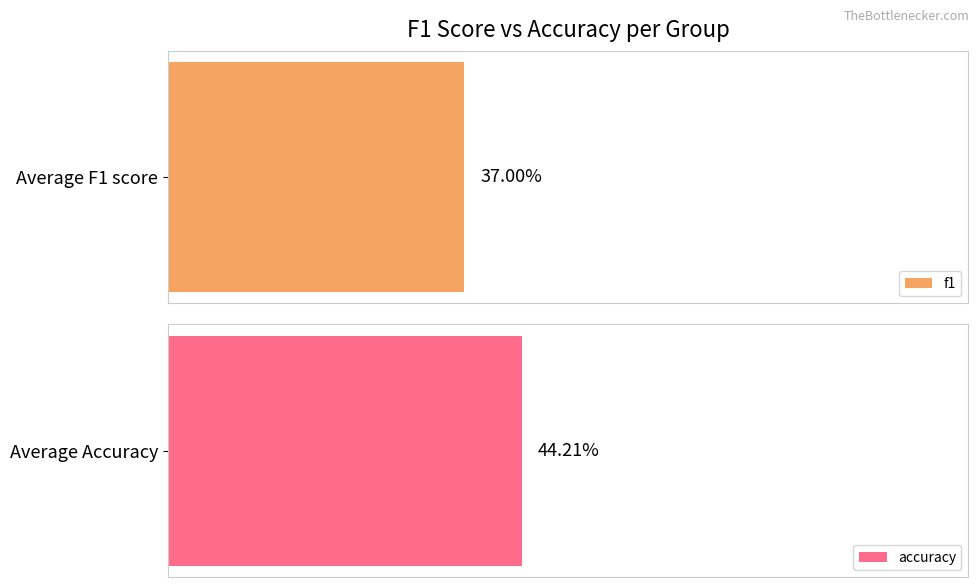

What is the average value of the accuracy series?

0.4